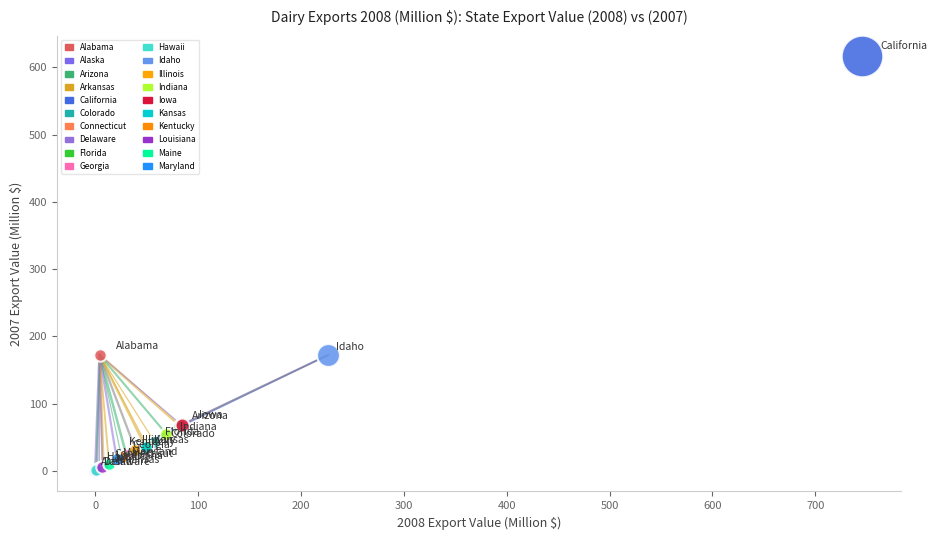

What are all the series names shown in the legend?

Alabama, Alaska, Arizona, Arkansas, California, Colorado, Connecticut, Delaware, Florida, Georgia, Hawaii, Idaho, Illinois, Indiana, Iowa, Kansas, Kentucky, Louisiana, Maine, Maryland